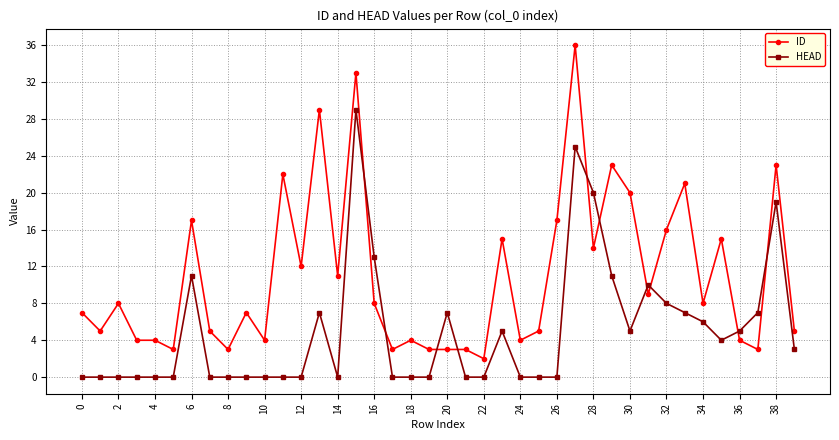

List the series in order of their overall mean, lowest first.

HEAD, ID